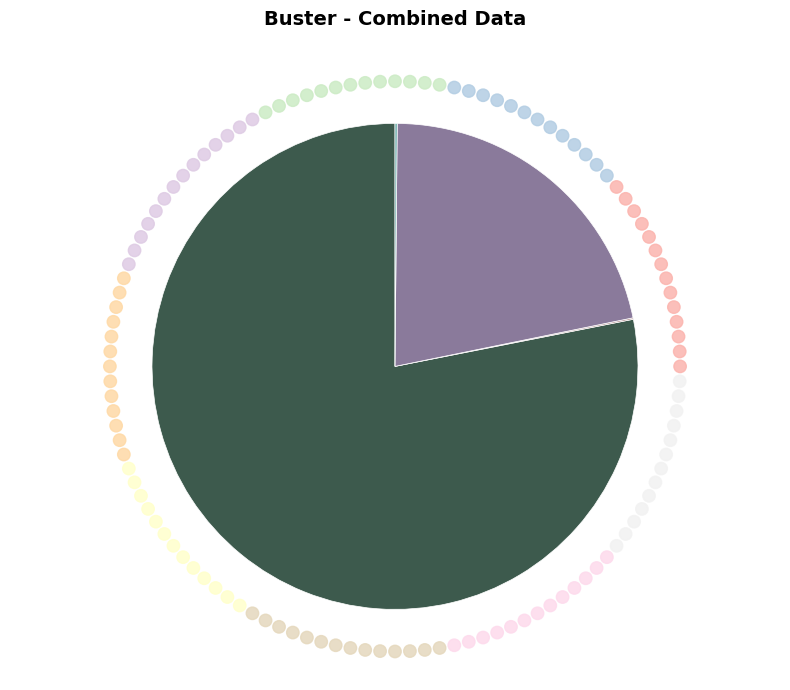

Rank the categories by value from highest to lowest.

count, countDied, countCurrent, countDistinctHospno, countCurrentSuspected